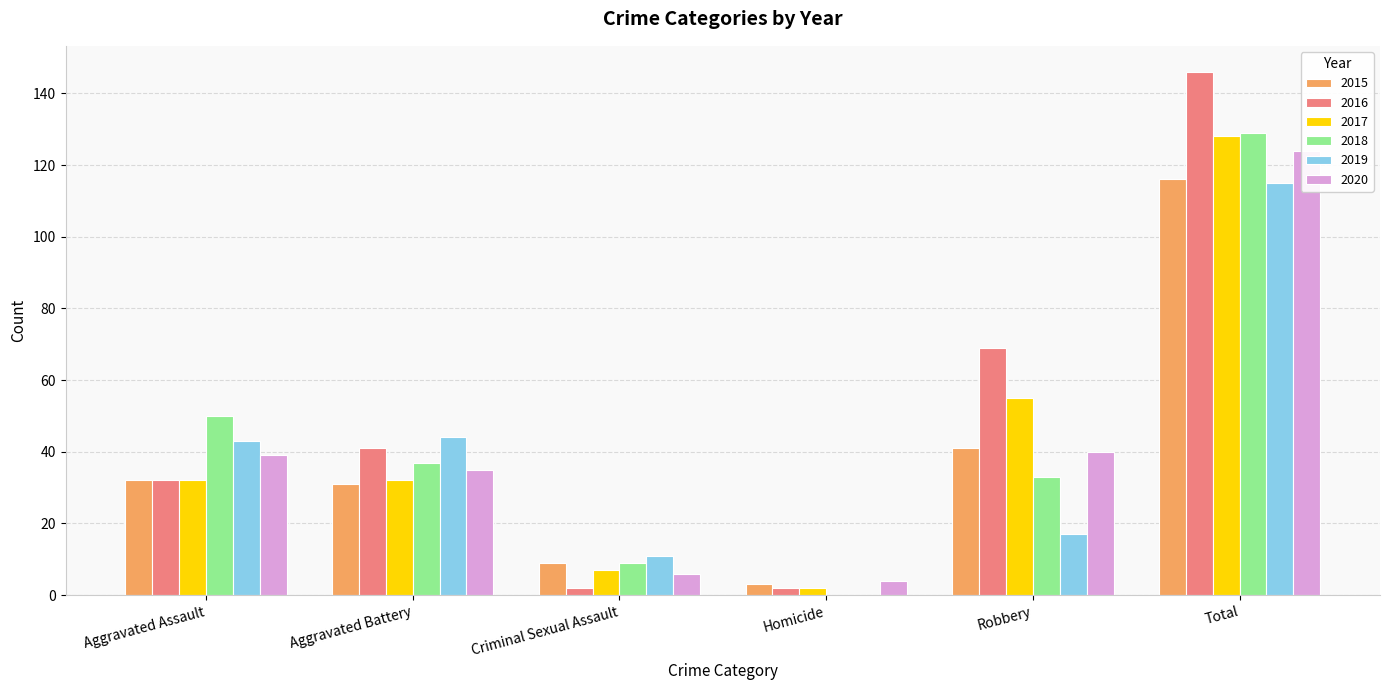

What is the value of the 2020 bar at the 3rd from the left?

6